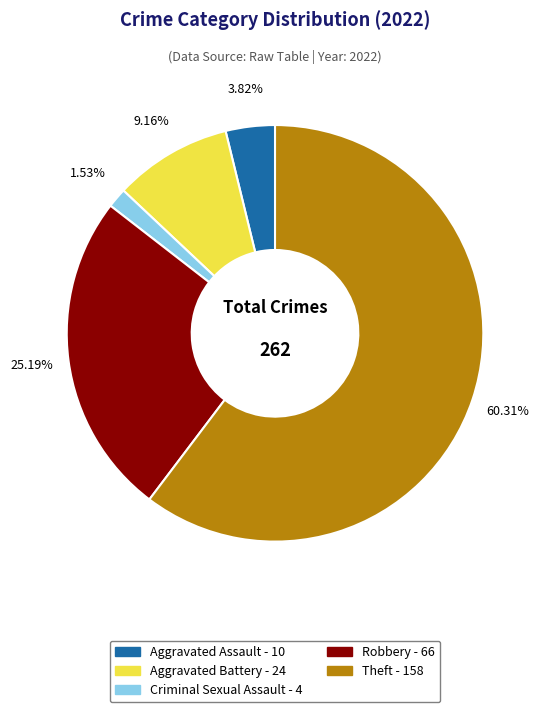

Does any single category account for the majority?

Yes